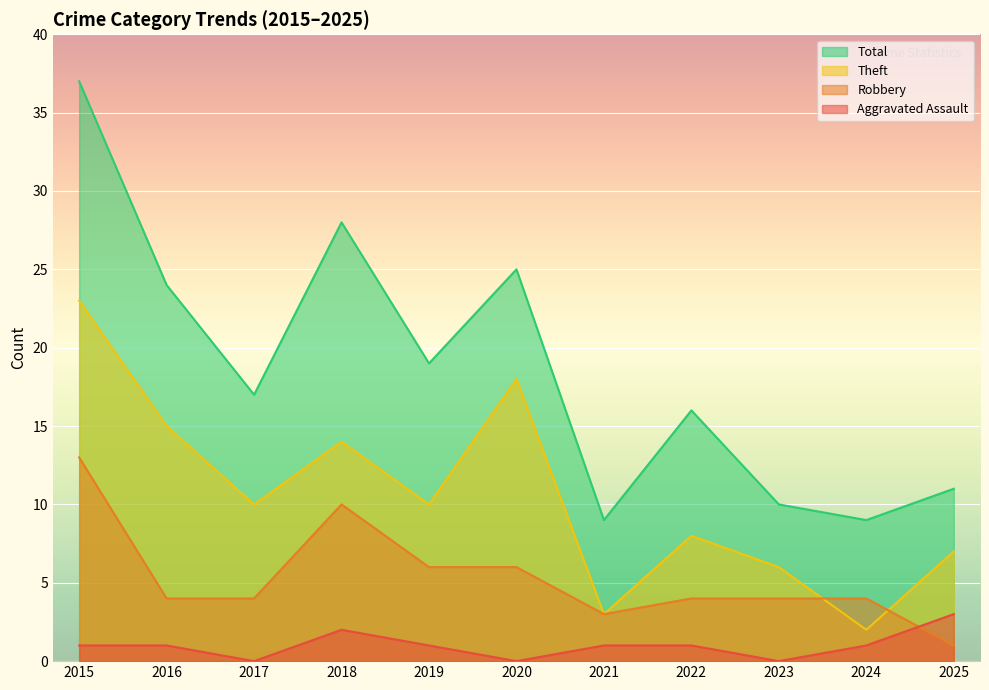

Which label corresponds to the largest value in the chart?

2015